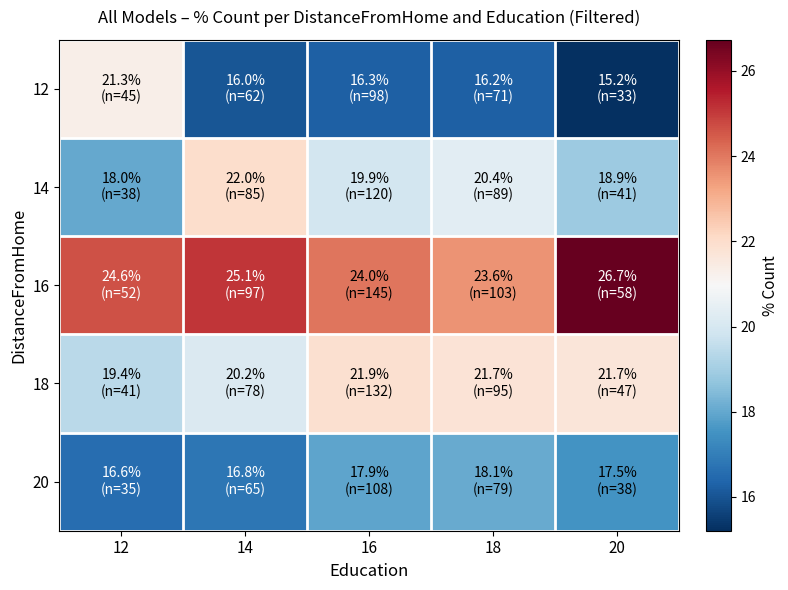

Reading left to right, what are all the values shown in this chart?

12: 12=21.3	14=16.0	16=16.3	18=16.2	20=15.2
14: 12=18.0	14=22.0	16=19.9	18=20.4	20=18.9
16: 12=24.6	14=25.1	16=24.0	18=23.6	20=26.7
18: 12=19.4	14=20.2	16=21.9	18=21.7	20=21.7
20: 12=16.6	14=16.8	16=17.9	18=18.1	20=17.5